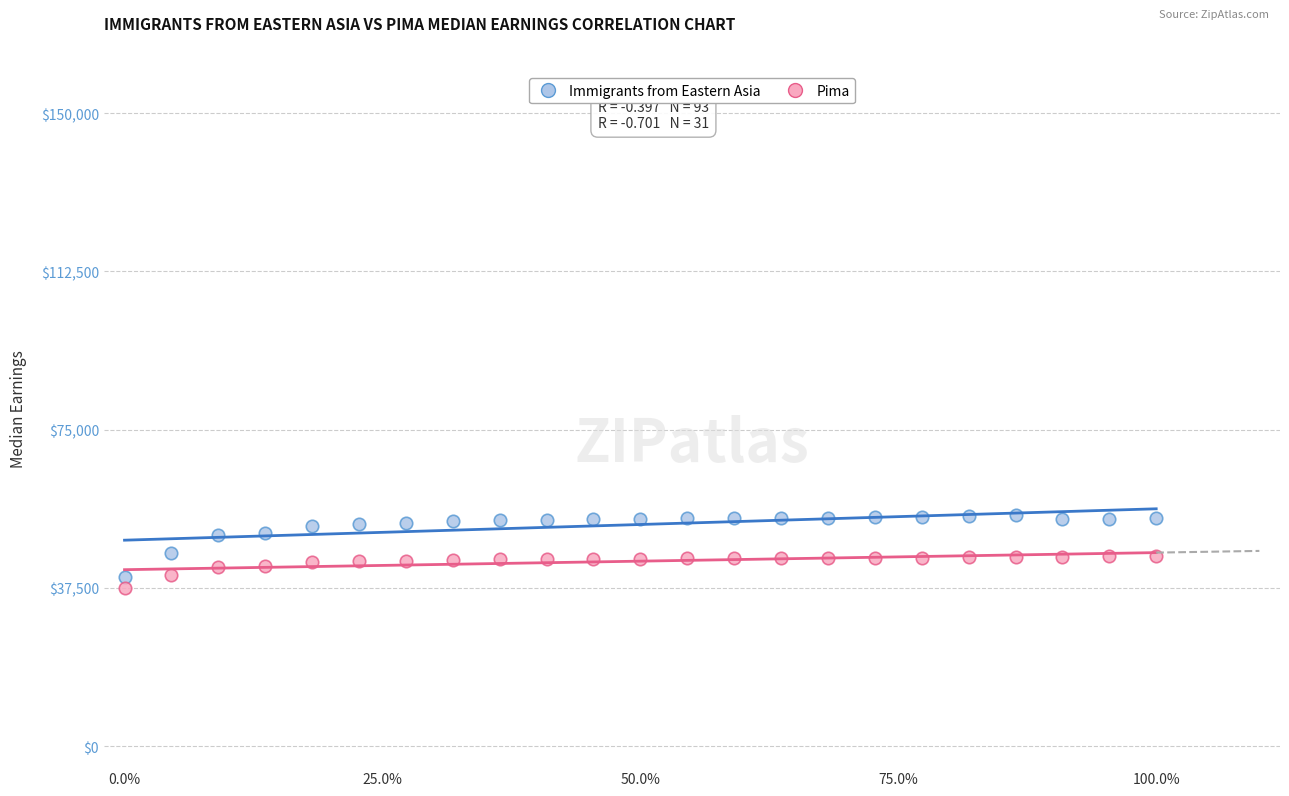

What are all the series names shown in the legend?

Immigrants from Eastern Asia, Pima